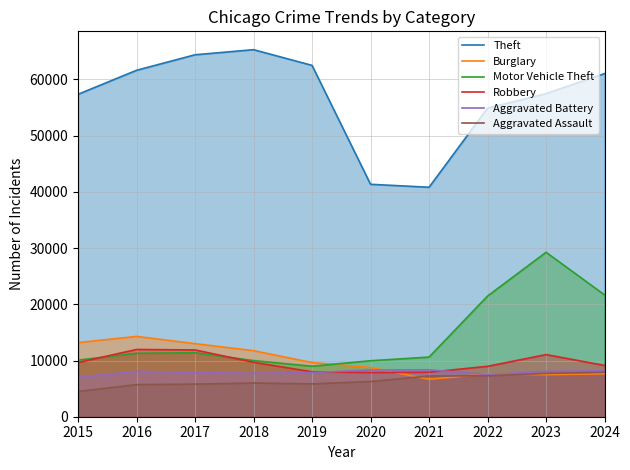

What are all the series names shown in the legend?

Theft, Burglary, Motor Vehicle Theft, Robbery, Aggravated Battery, Aggravated Assault